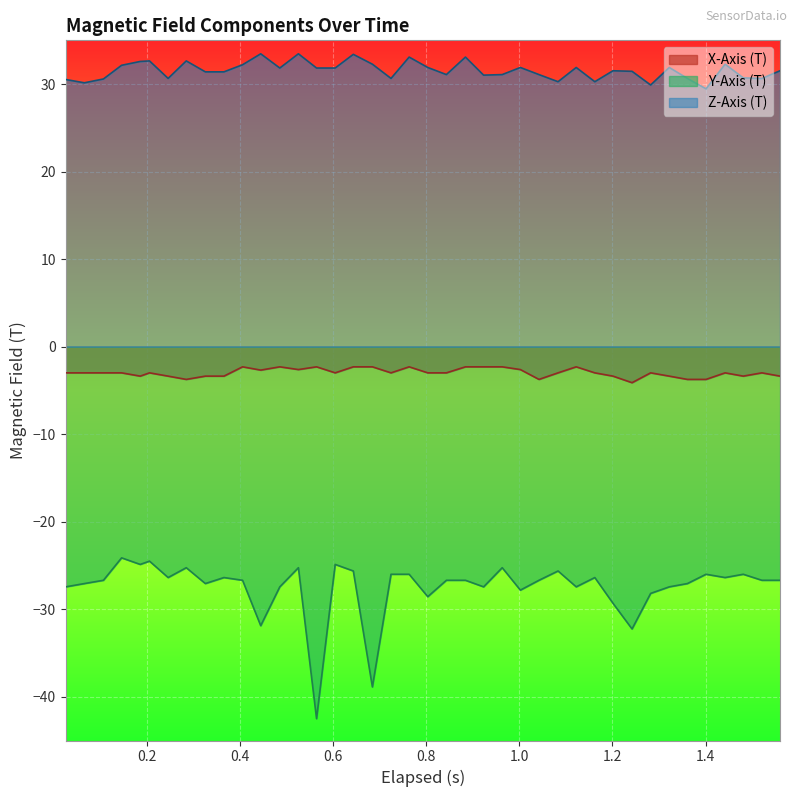

Reading left to right, list all the values displayed in this chart.

X-Axis (T): -3.0	-3.0	-3.0	-3.0	-3.4	-3.0	-3.4	-3.7	-3.4	-3.4	-2.3	-2.7	-2.3	-2.6	-2.3	-3.0	-2.3	-2.3	-3.0	-2.3	-3.0	-3.0	-2.3	-2.3	-2.3	-2.6	-3.7	-3.0	-2.3	-3.0	-3.4	-4.1	-3.0	-3.4	-3.7	-3.7	-3.0	-3.4	-3.0	-3.4
Y-Axis (T): -27.4	-27.1	-26.7	-24.1	-24.9	-24.5	-26.4	-25.3	-27.1	-26.4	-26.7	-31.9	-27.4	-25.3	-42.5	-24.9	-25.6	-38.9	-26.0	-26.0	-28.6	-26.7	-26.7	-27.4	-25.3	-27.8	-26.7	-25.6	-27.4	-26.4	-29.3	-32.3	-28.2	-27.4	-27.1	-26.0	-26.4	-26.0	-26.7	-26.7
Z-Axis (T): 30.5	30.1	30.6	32.1	32.6	32.6	30.6	32.6	31.4	31.4	32.2	33.5	31.8	33.5	31.8	31.8	33.4	32.3	30.6	33.1	31.9	31.1	33.1	31.0	31.1	31.9	31.1	30.3	31.9	30.3	31.5	31.5	29.9	31.9	30.6	29.5	32.3	30.7	30.6	31.5